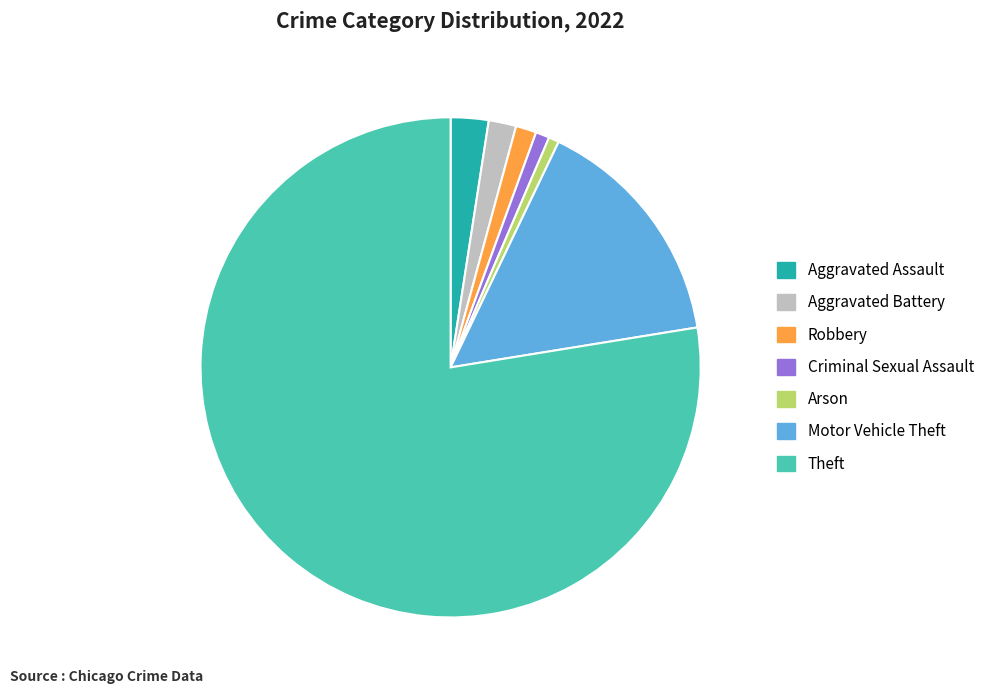

Is there a majority slice in this chart?

Yes